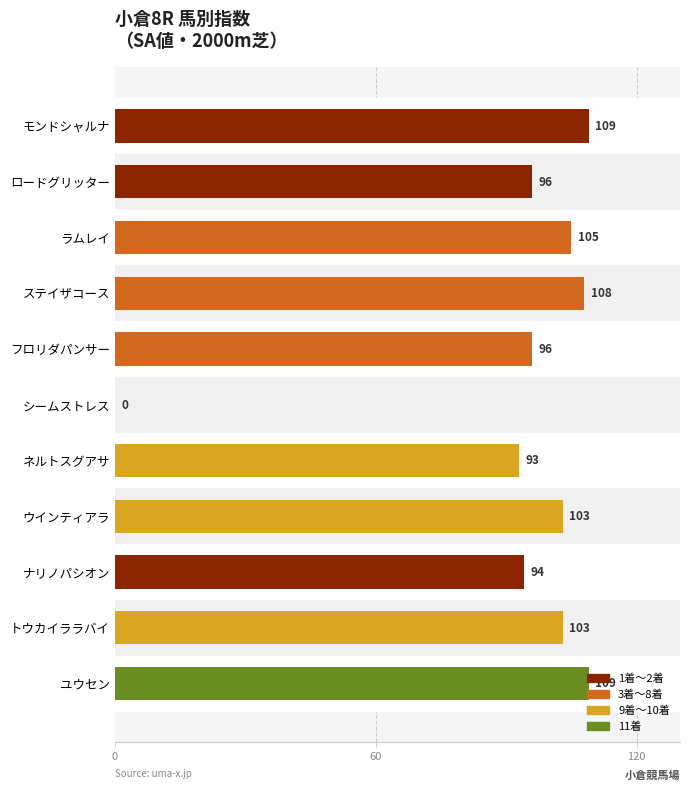

Does the chart contain stacked bars?

No